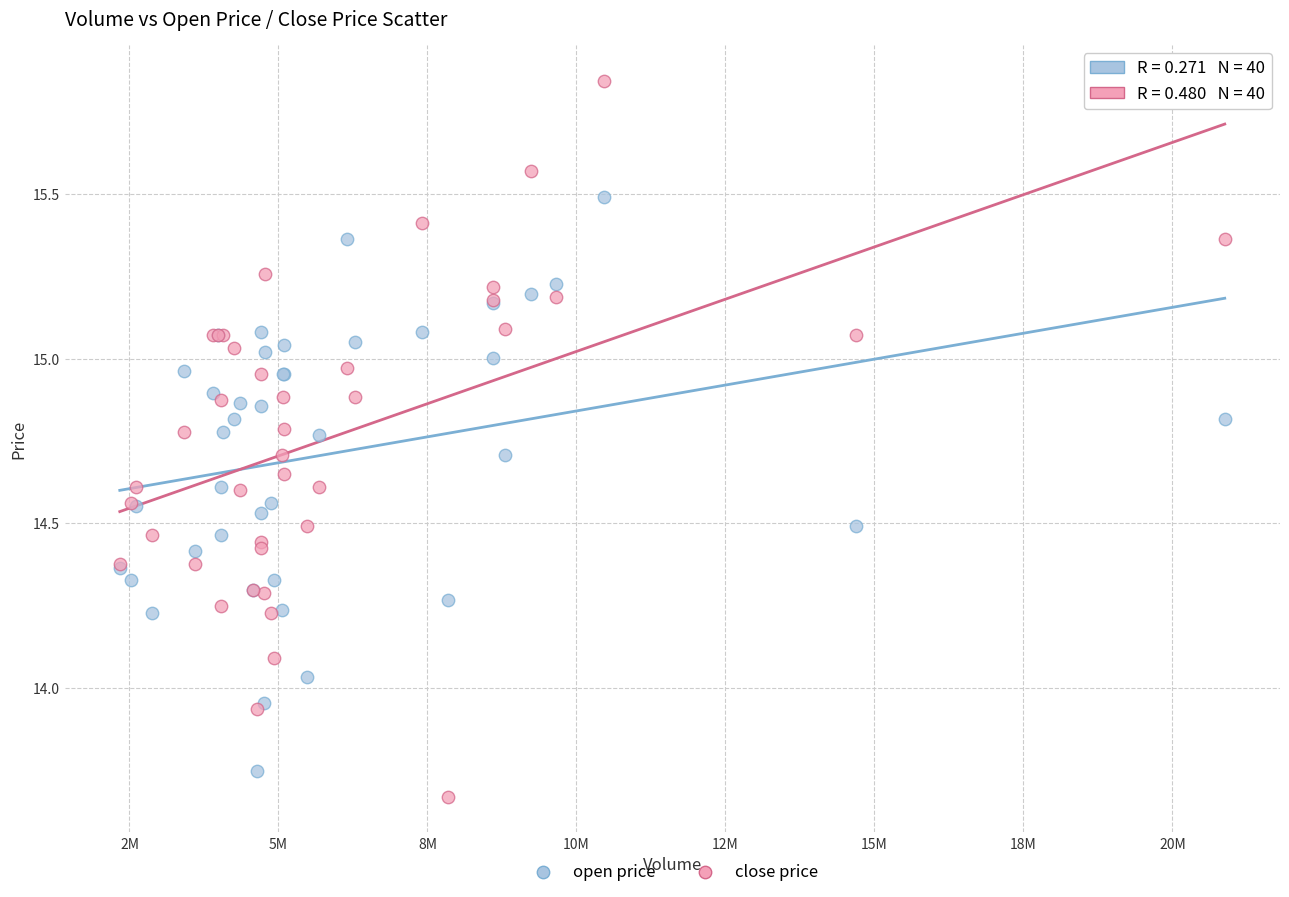

What is the X range (max minus min) for the scatter plot?

18541667.0